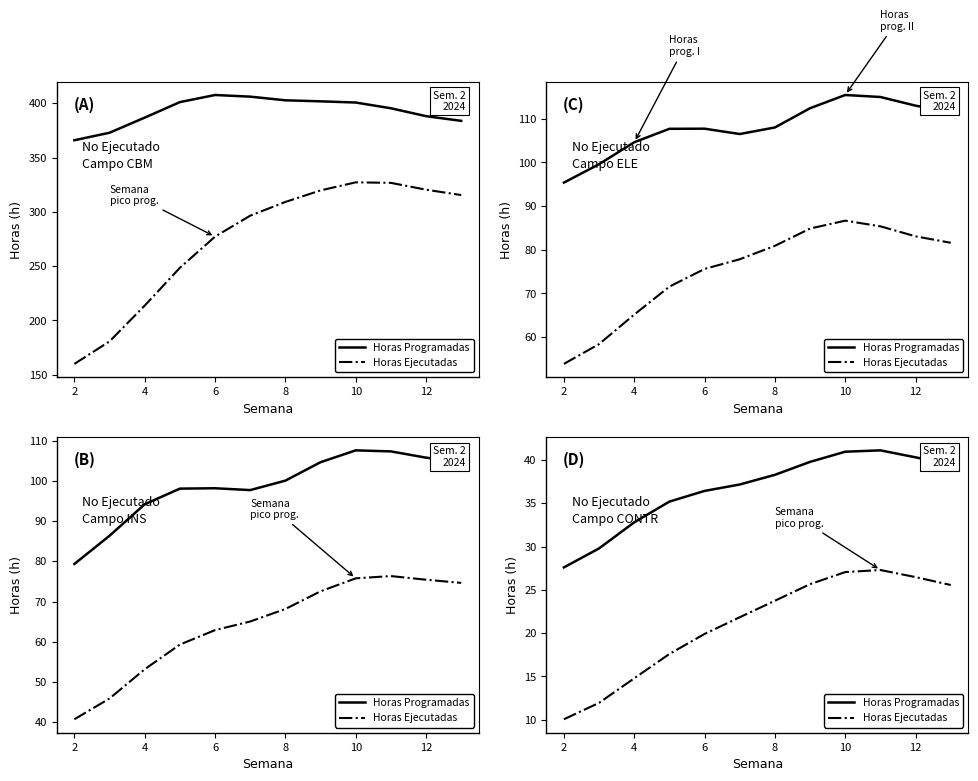

Count the number of categories in the chart.

12